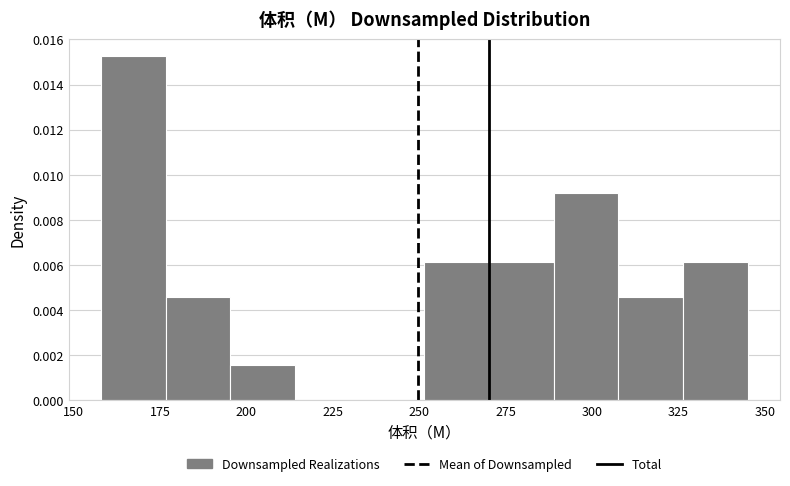

Read against the x-axis, roughly where is the centre of the tallest bar?

165